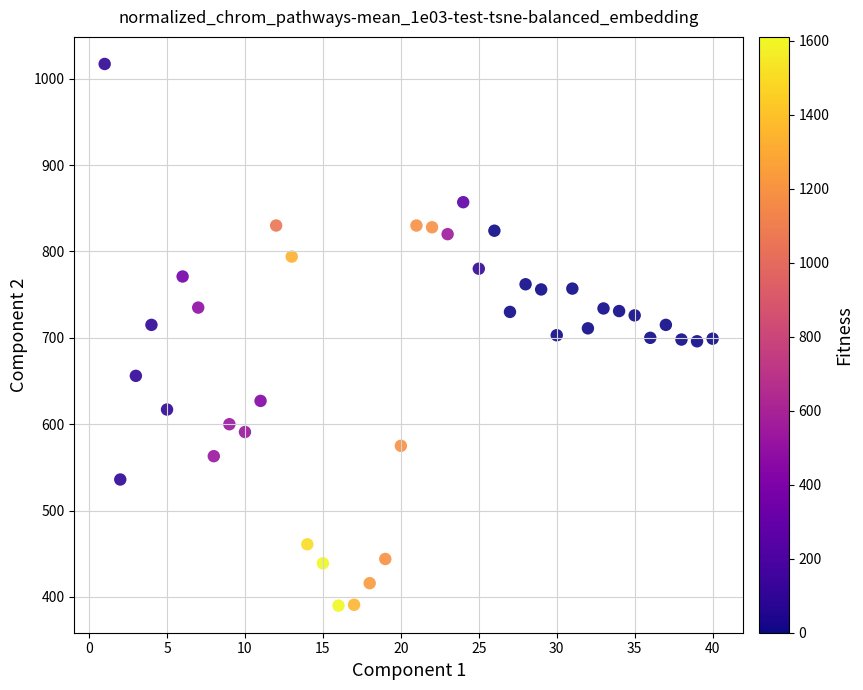

What is the range of Y values (max minus min)?

627